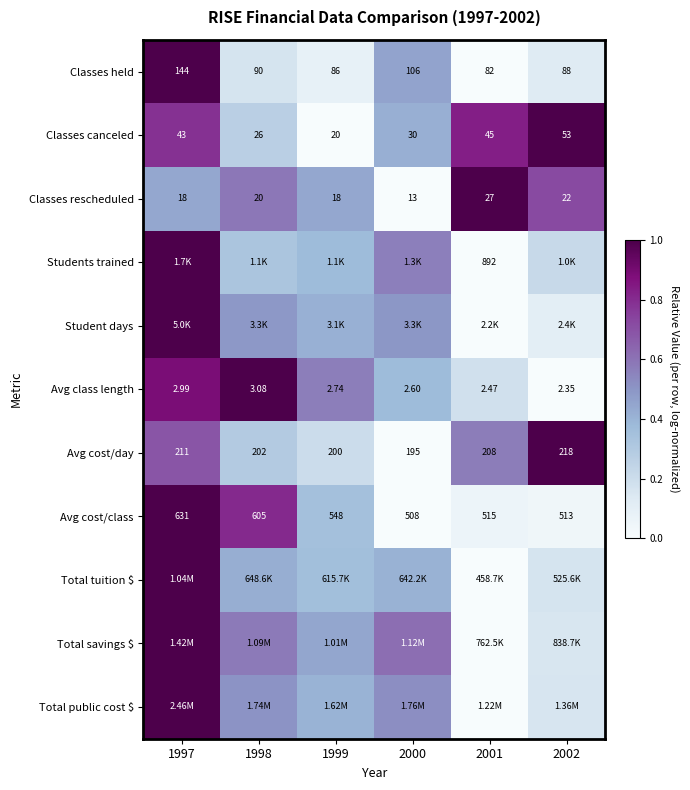

At which category is the sum across all series the highest?

1997